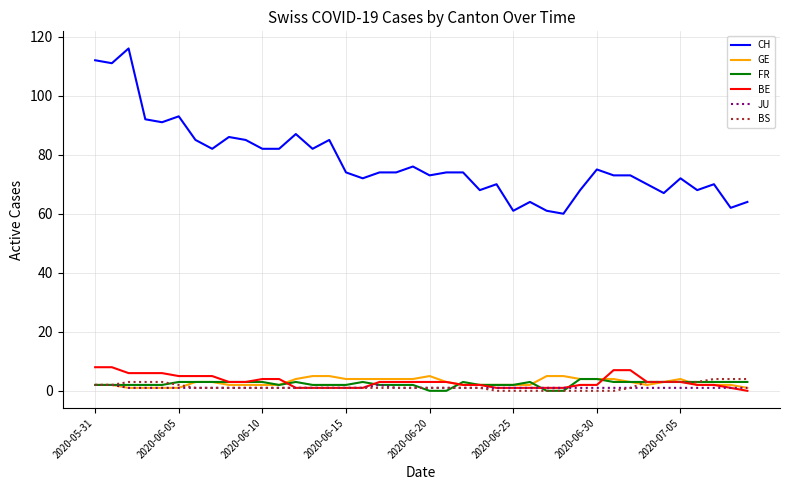

Which series has the widest spread of values?

CH